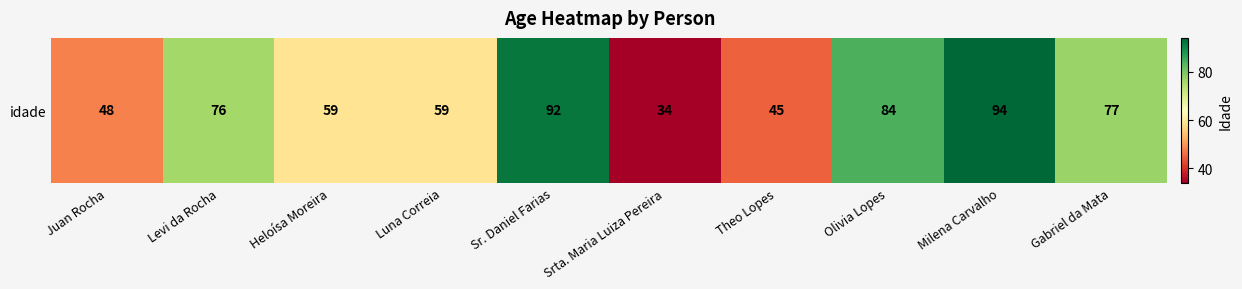

Rank the categories by value from highest to lowest.

Milena Carvalho, Sr. Daniel Farias, Olivia Lopes, Gabriel da Mata, Levi da Rocha, Heloísa Moreira, Luna Correia, Juan Rocha, Theo Lopes, Srta. Maria Luiza Pereira